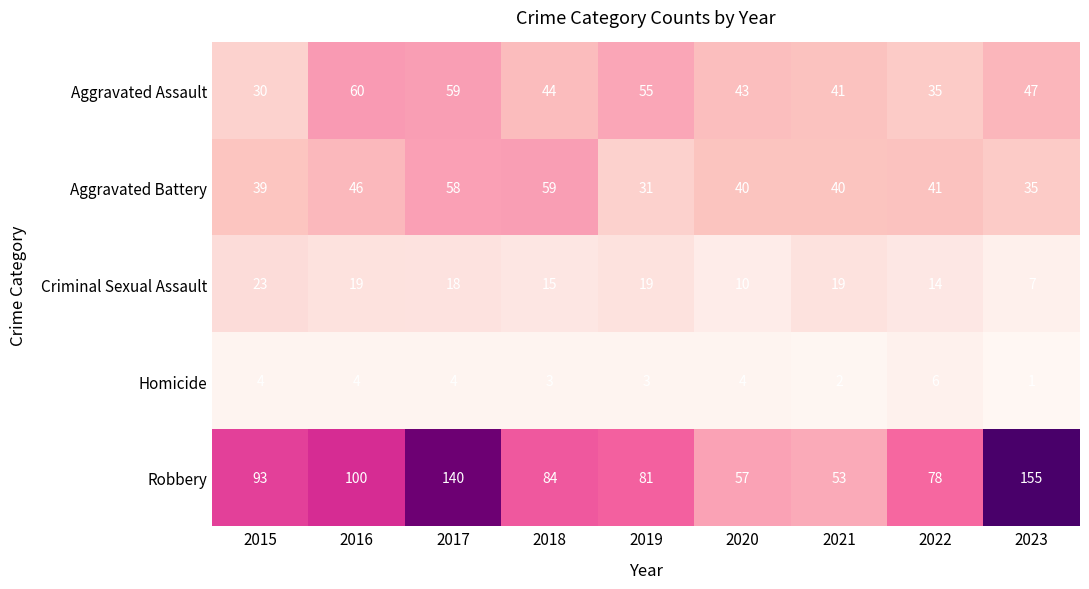

Which series changed the most between 2019 and 2021?

Robbery